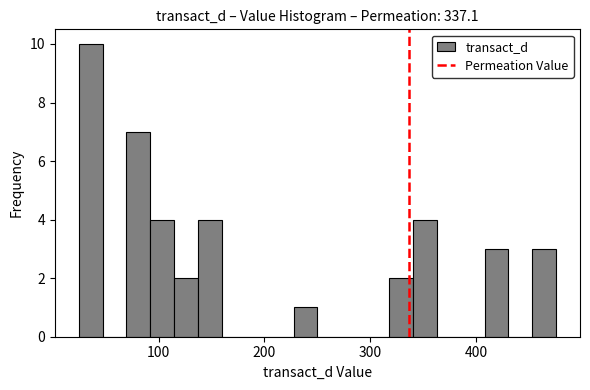

Around what value on the x-axis is the tallest bar? Give the approximate position of its centre, as read against the axis.

40